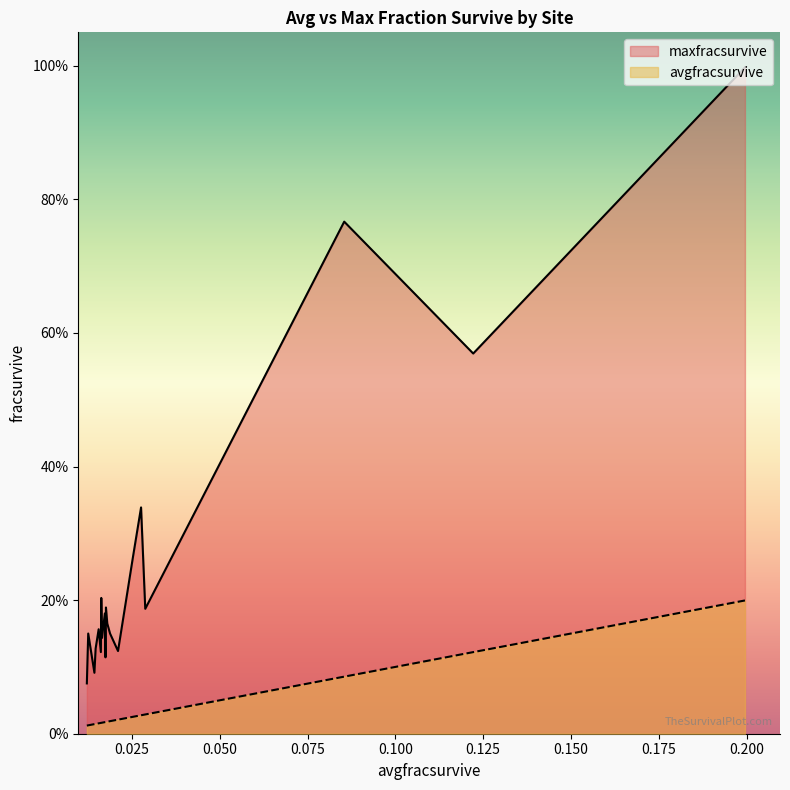

At (HA2)199, list the series in order from smallest to largest.

avgfracsurvive, maxfracsurvive